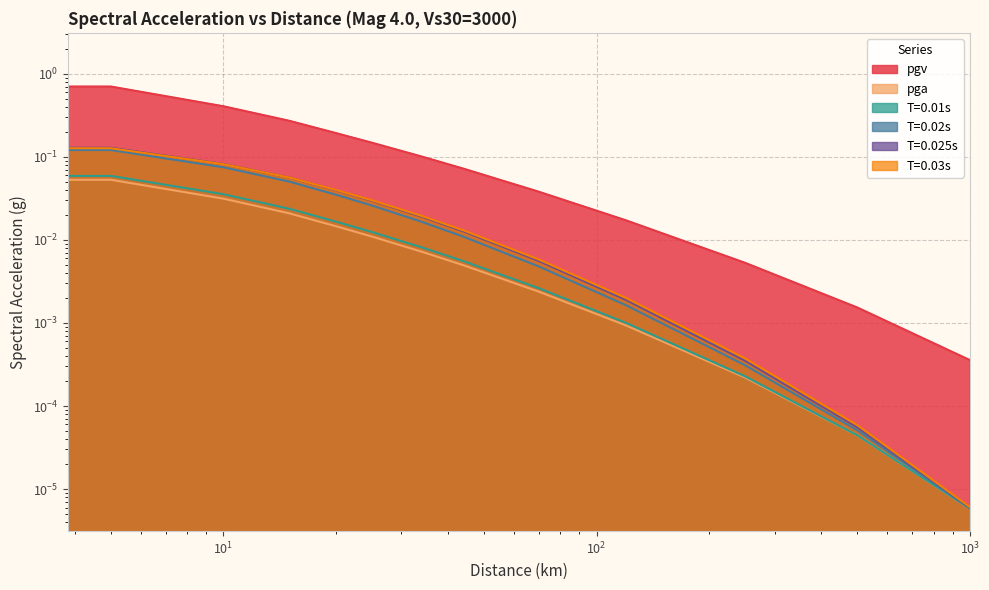

What is the spread (max minus min) of values at 34.0?

0.1